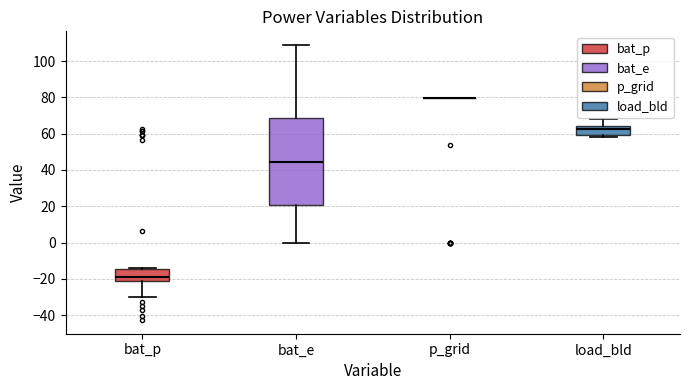

Reading left to right, read every box against the y-axis: the position of its median line, the range the box covers, and the ends of its whiskers. The values are not printed on the chart, so give them approximately, as read against the axis.

bat_p: median -20, box -22 to -14, whiskers -30 to -14
bat_e: median 44, box 20 to 68, whiskers 0 to 108
p_grid: box collapsed to a line at 80, whiskers 80 to 80
load_bld: median 62, box 60 to 64, whiskers 58 to 68